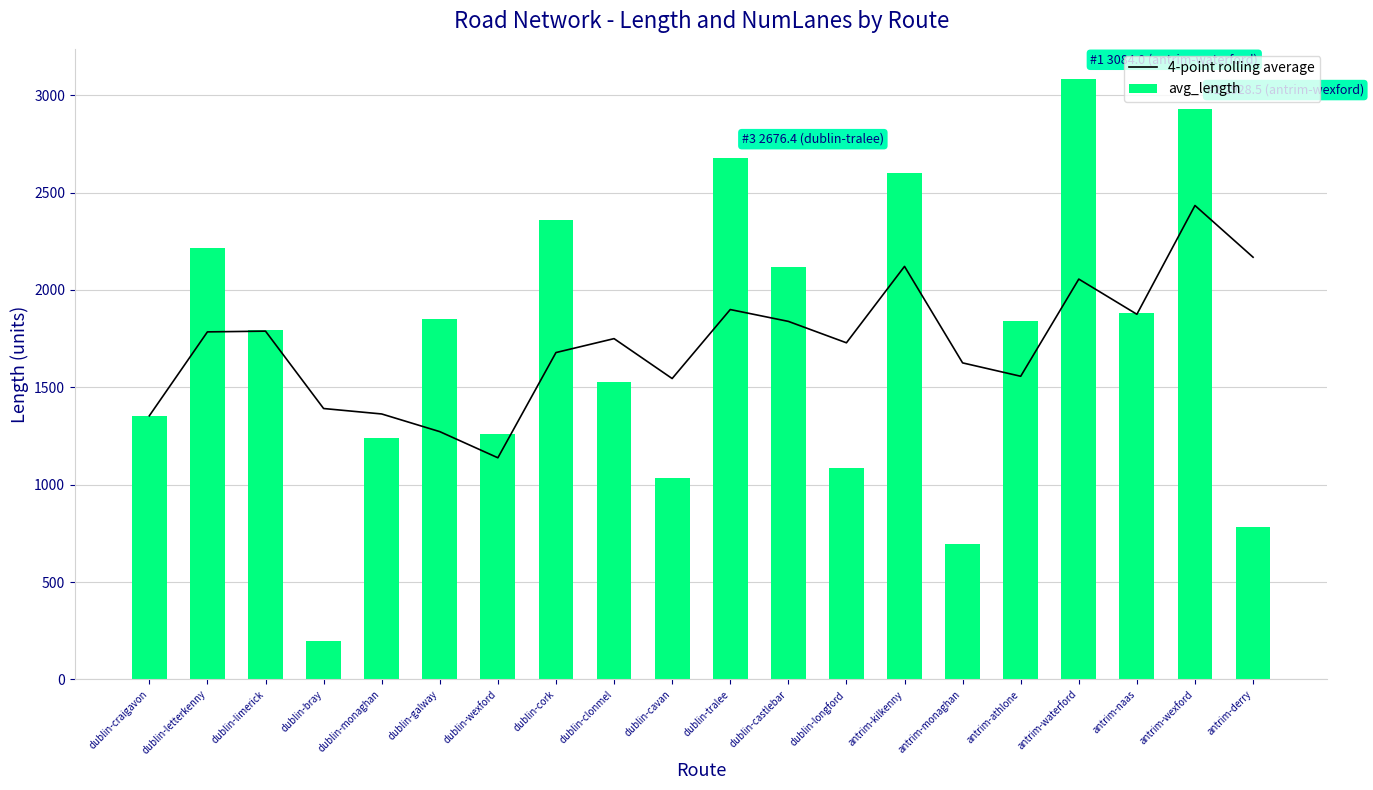

What is the minimum value shown in the chart?

199.3